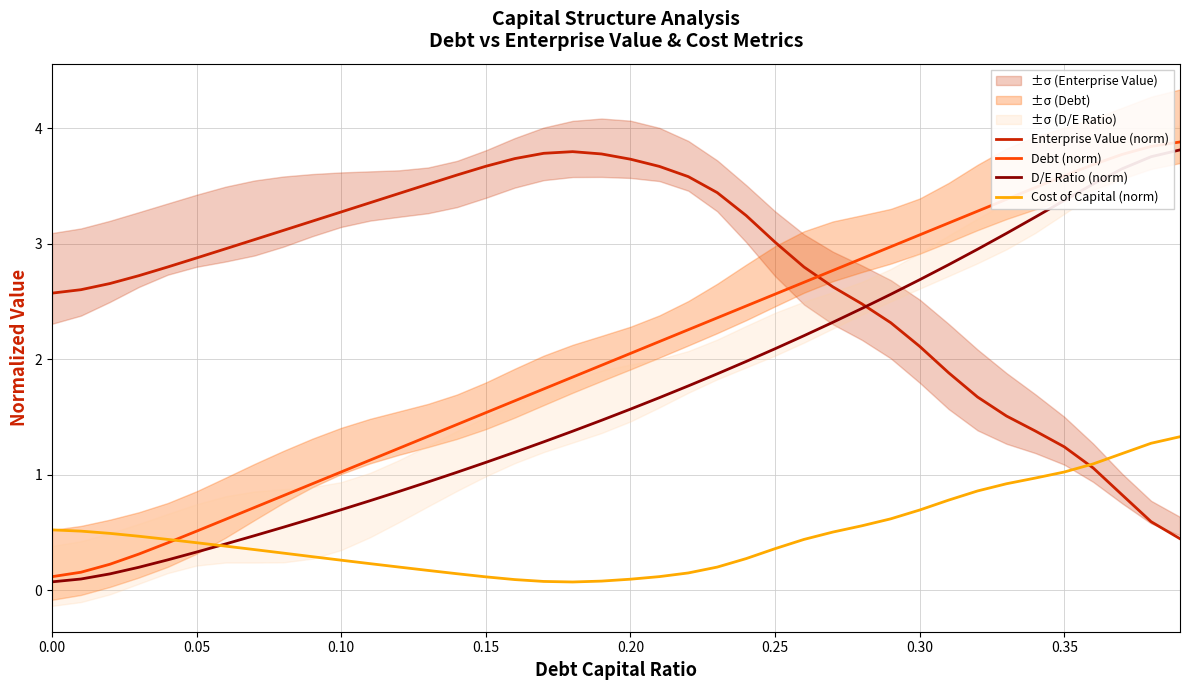

The D/E Ratio (norm) series shows 0.2 at 0.10. True or false?

False